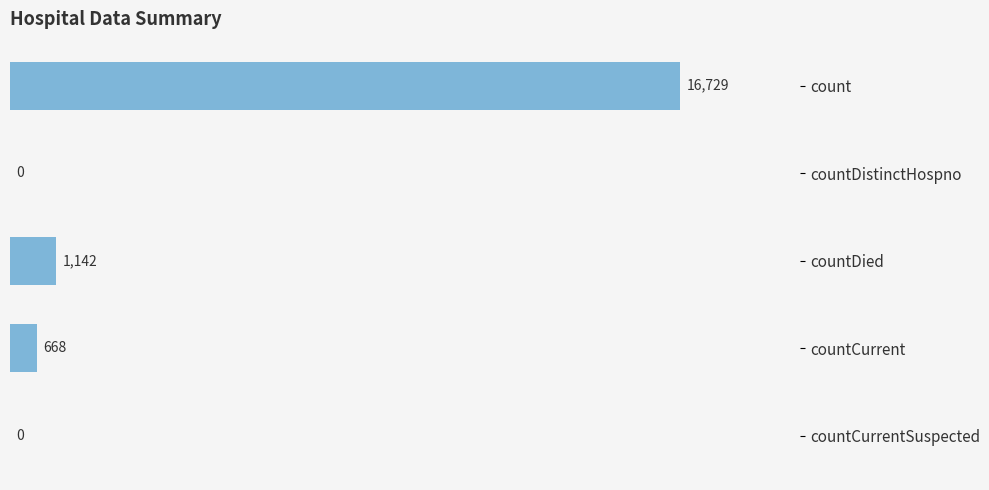

What is the ratio of the value at count to the value at countDied?

14.6